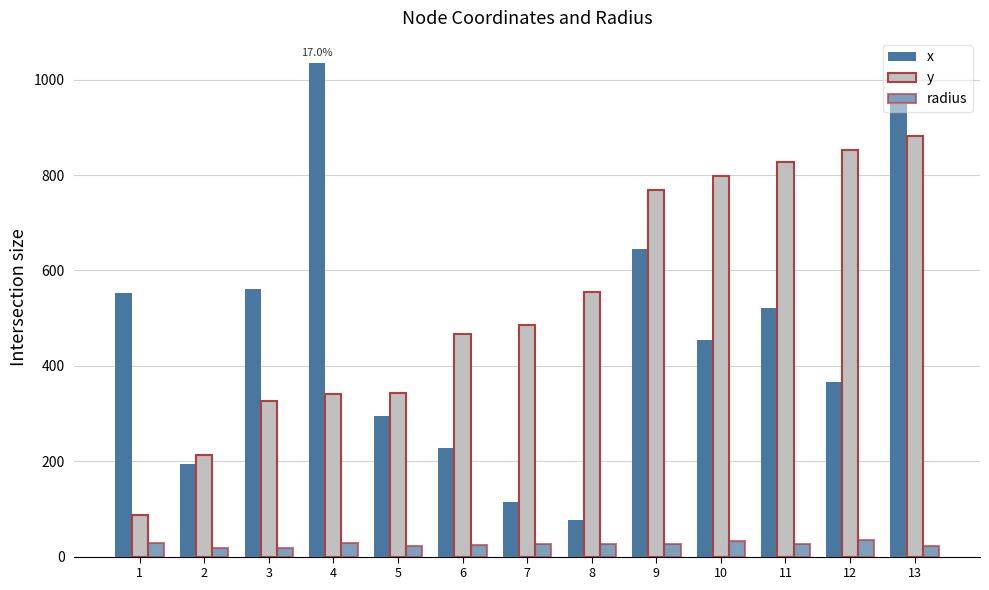

Between 1 and 8, which is larger?

1